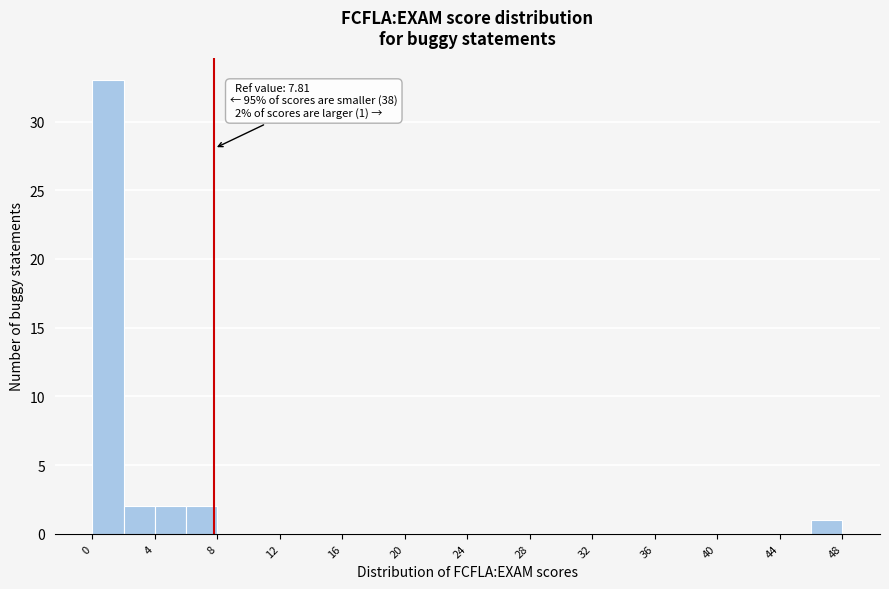

Which range on the x-axis has the tallest bar?

0 to 2